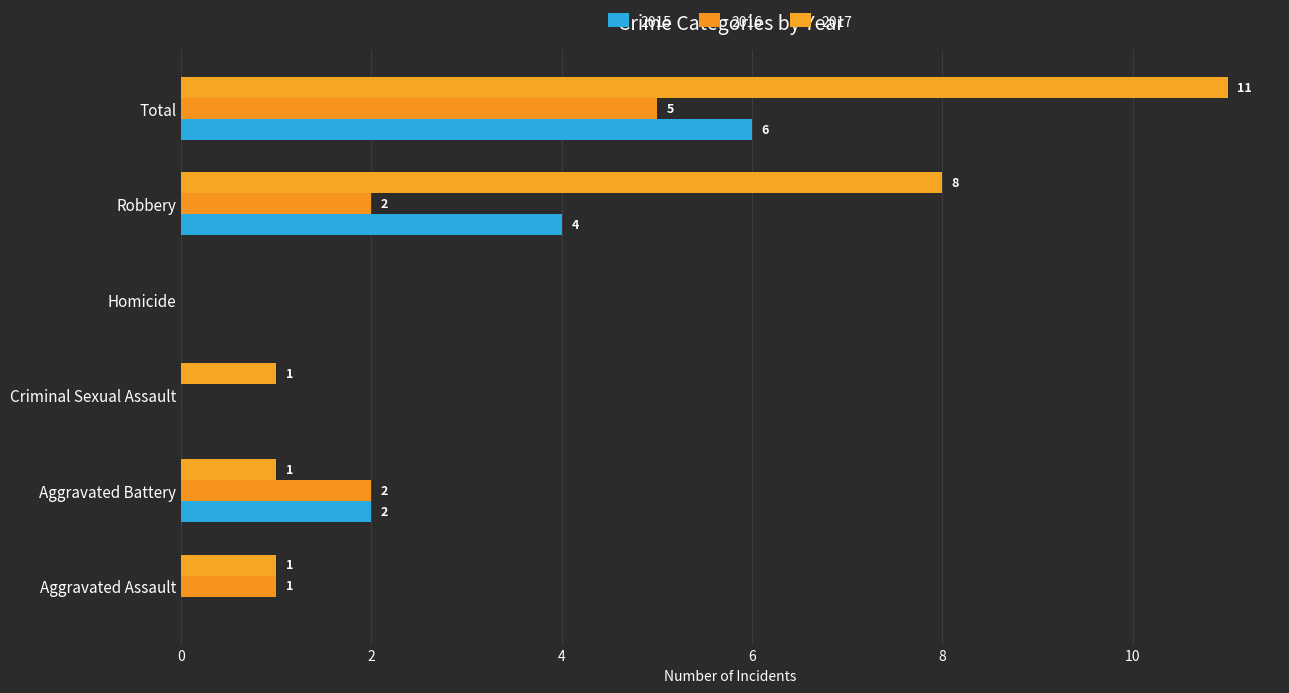

What are all the series names shown in the legend?

2015, 2016, 2017